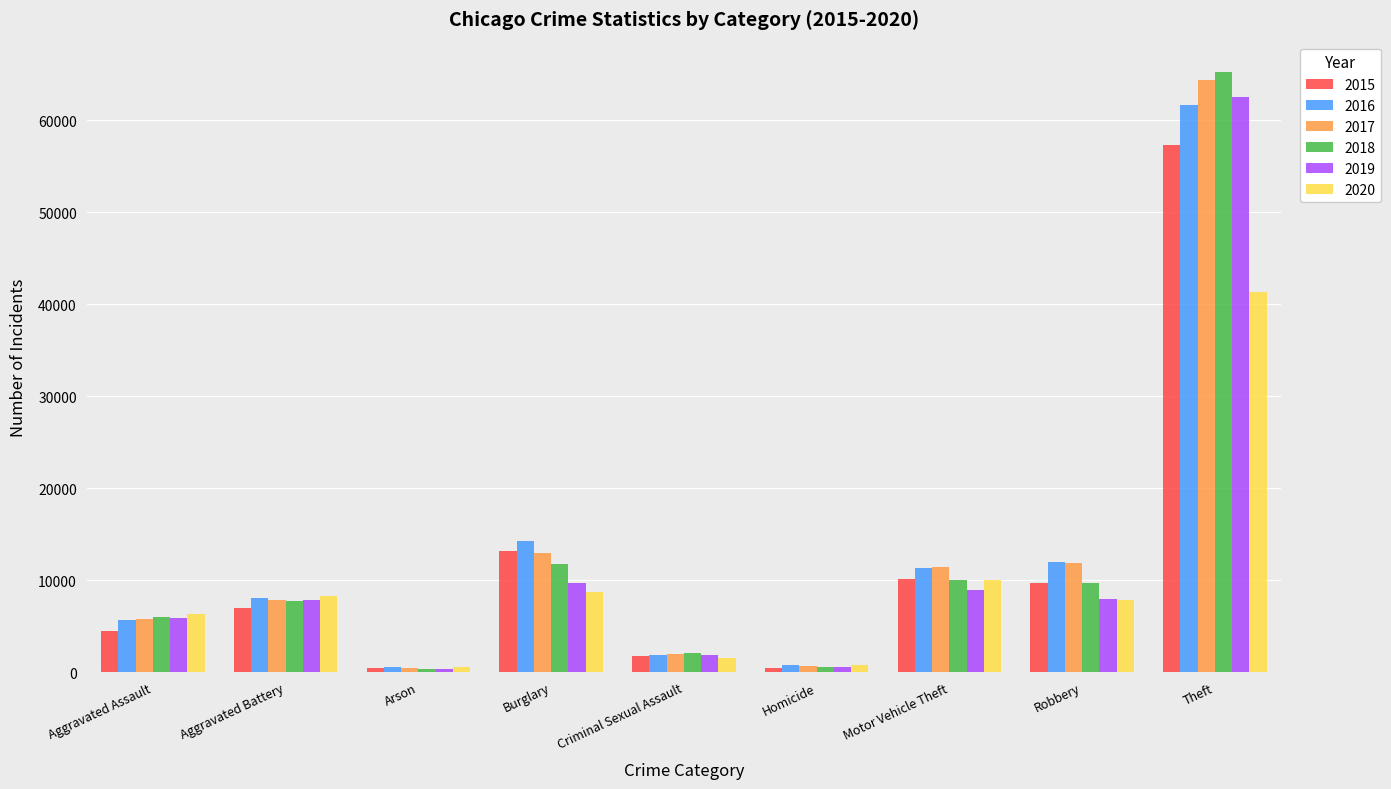

What is the label of the 5th bar from the left?

Criminal Sexual Assault